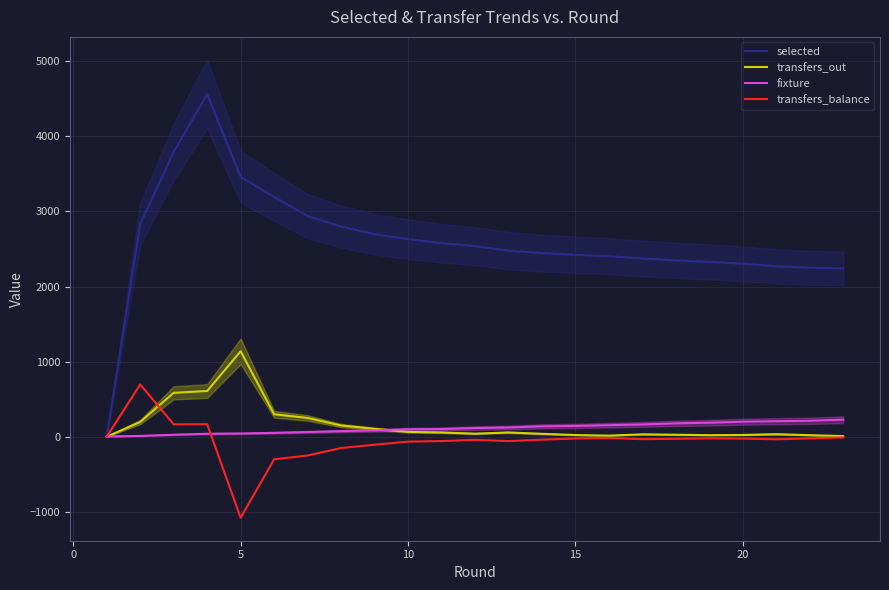

The value of selected at 20 is 2304. True or false?

True